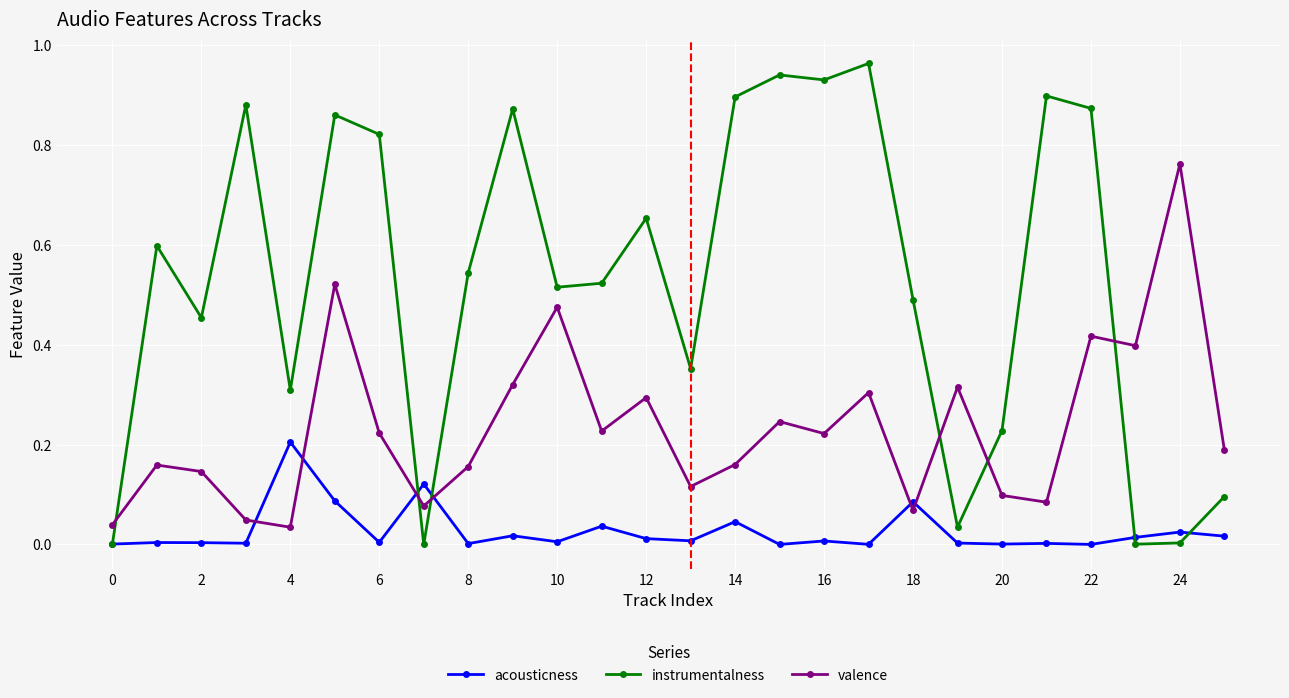

How many intersections are there between valence and instrumentalness?

6